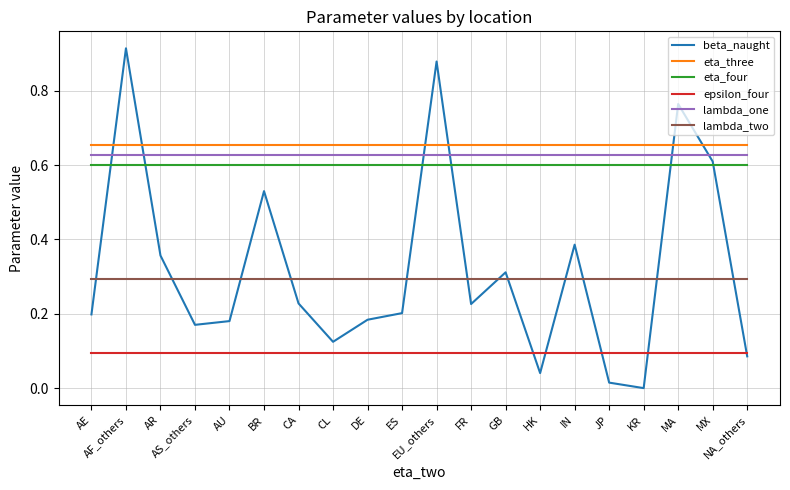

True or false: eta_three and eta_four intersect in this chart.

False